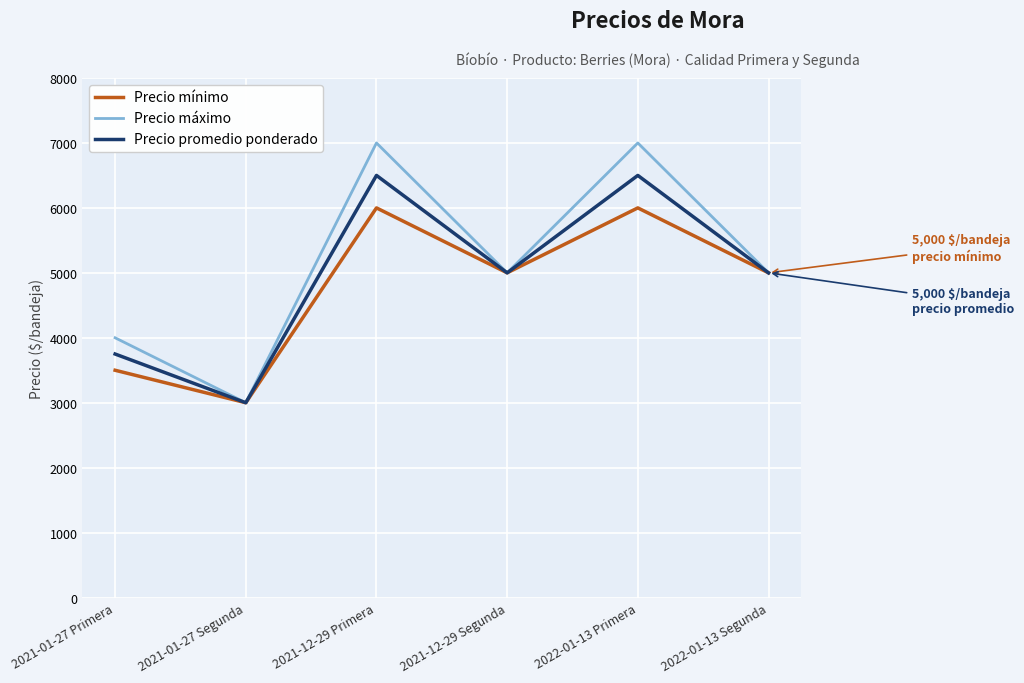

Which category has the lowest value in the Precio mínimo series?

2021-01-27 Segunda